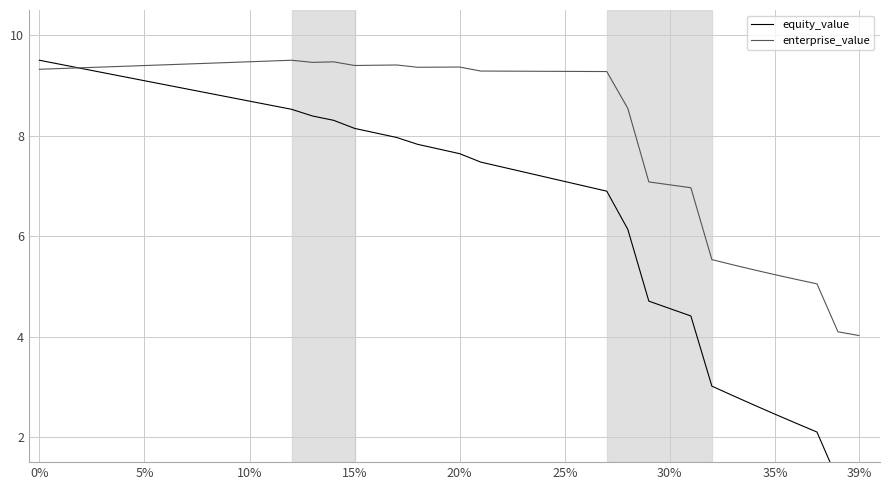

What is the difference between the maximum and minimum values in the enterprise_value series?

5.5